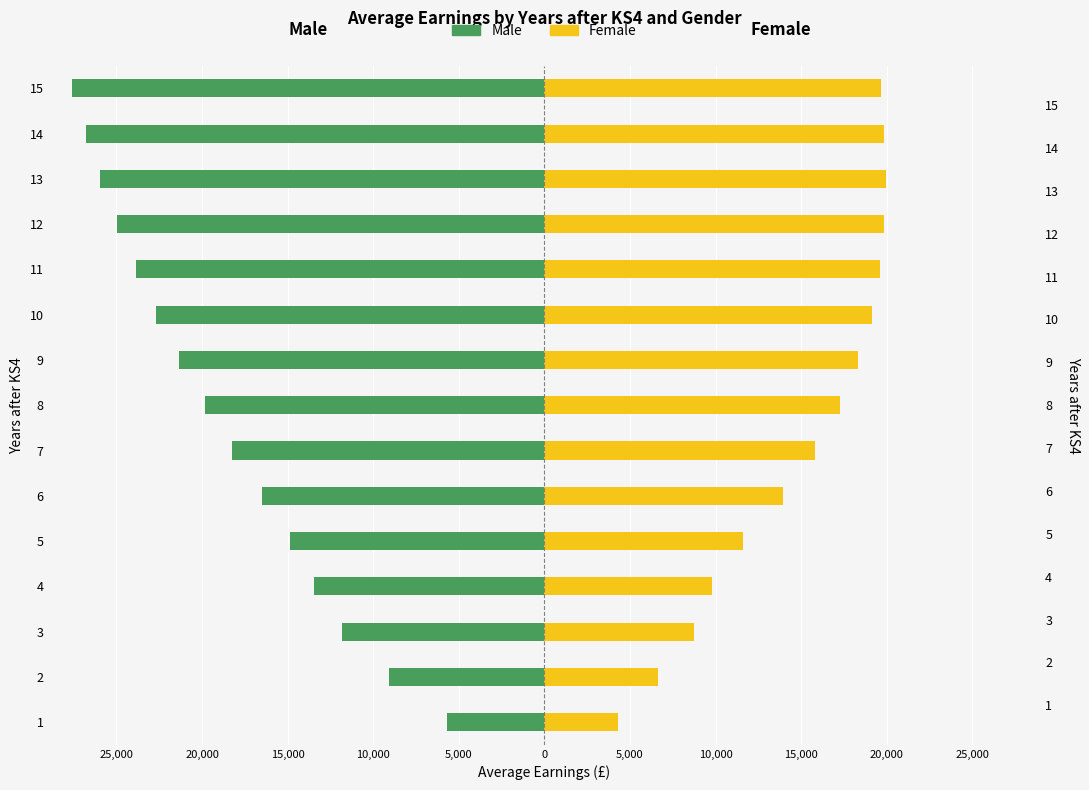

How many groups of bars are there?

15